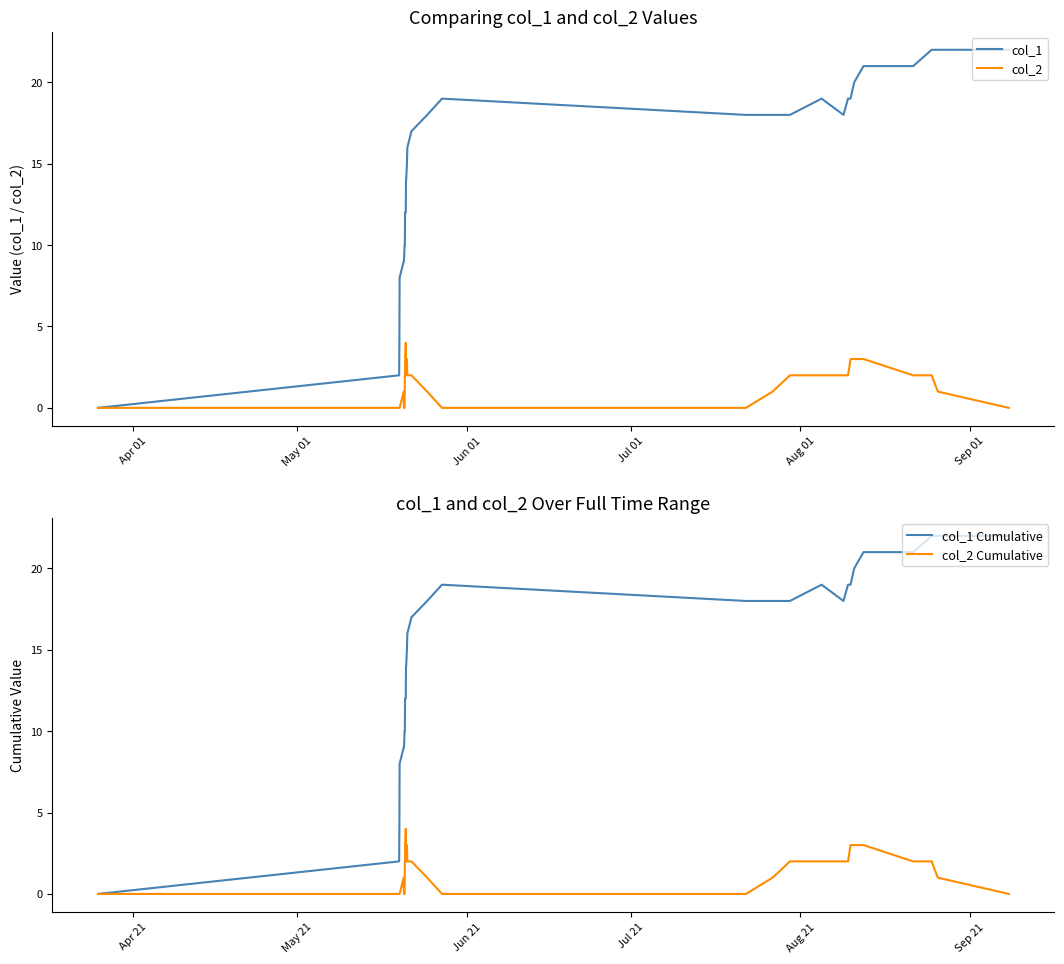

True or false: col_2 has more than 0 interior local peaks.

True